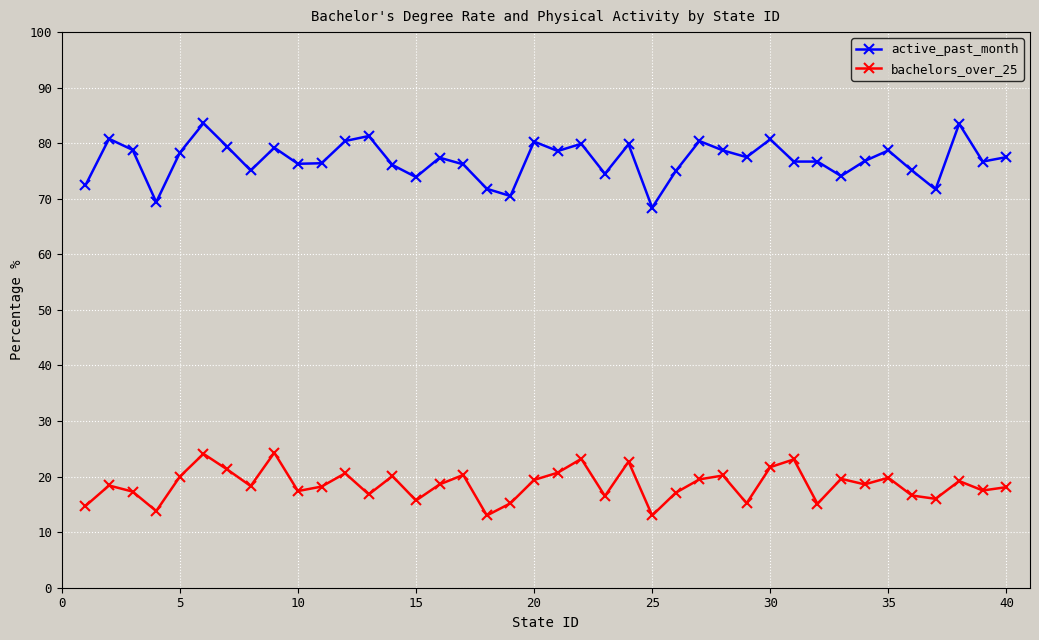

What is the difference between the maximum and second lowest values in the bachelors_over_25 series?

11.3